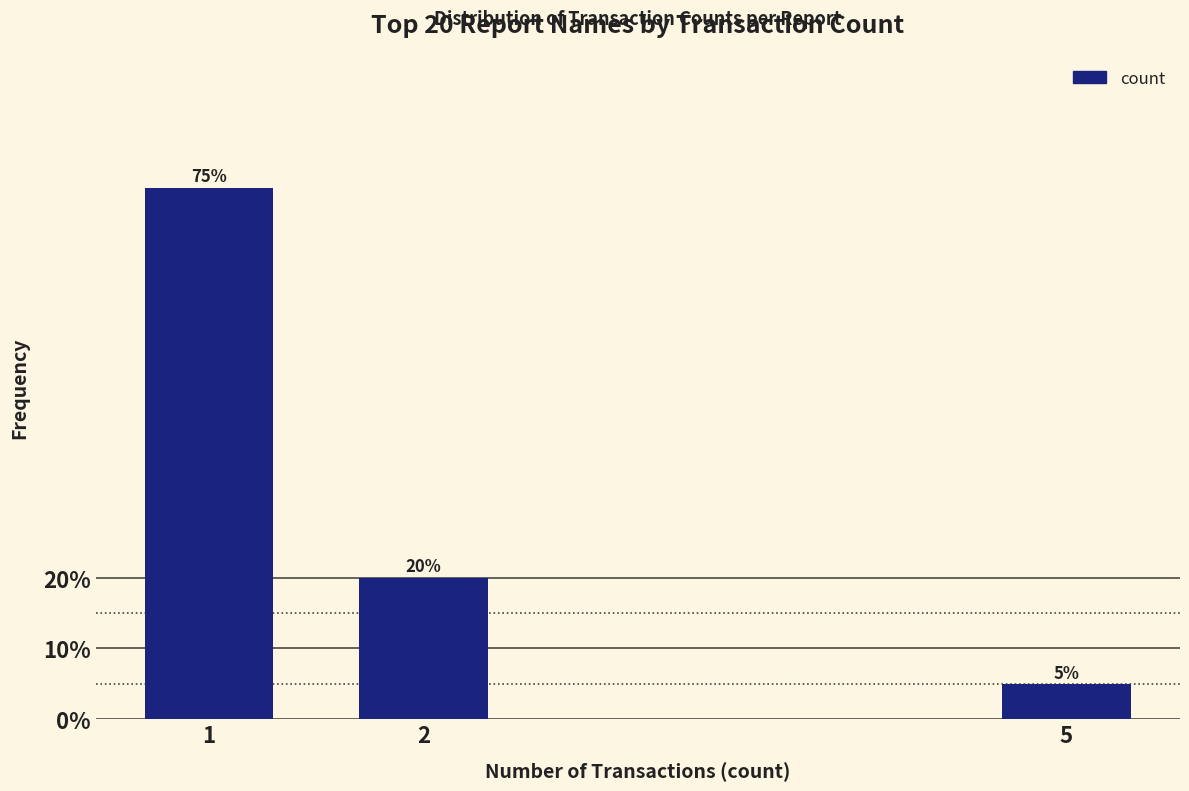

Reading left to right, transcribe all the data shown in this chart.

75	20	5